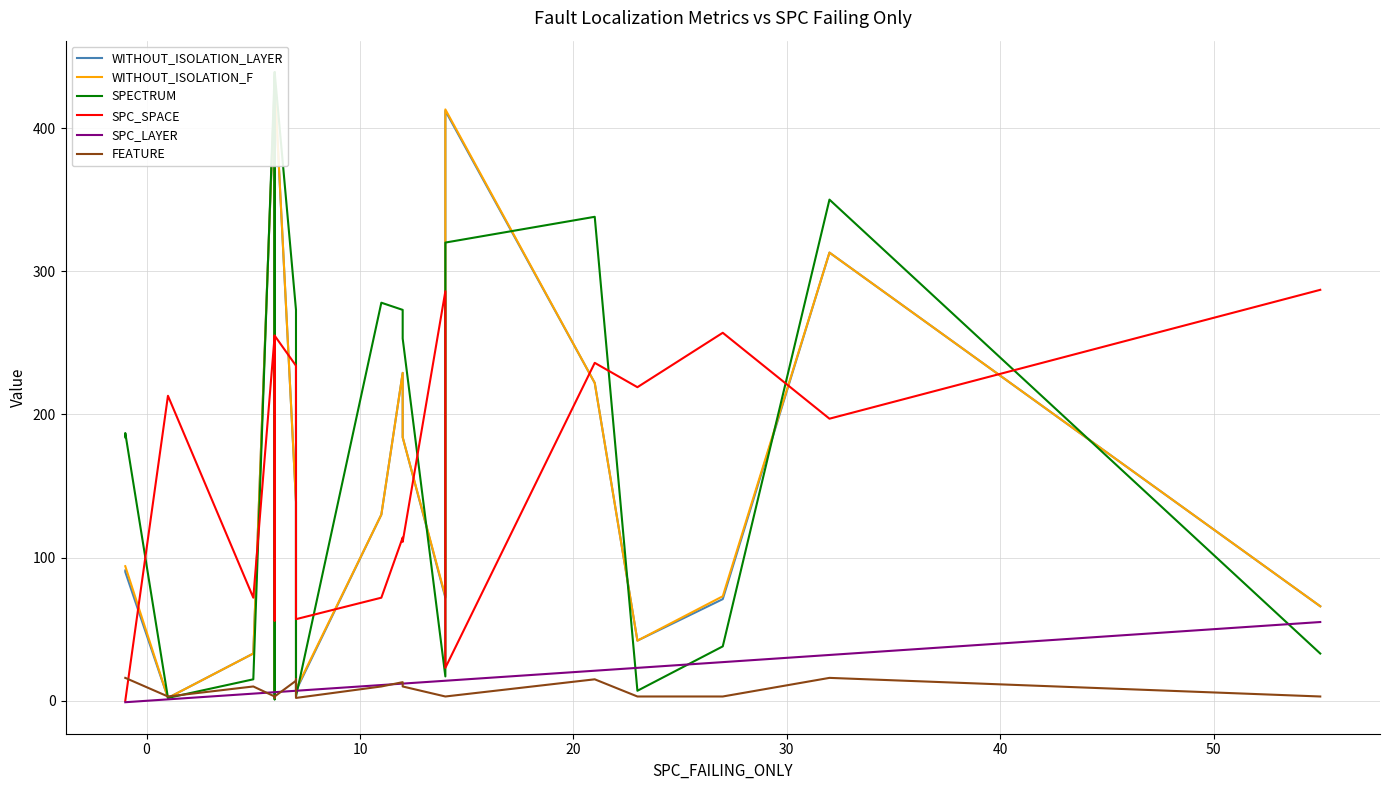

What is the highest value of the WITHOUT_ISOLATION_F series?

432